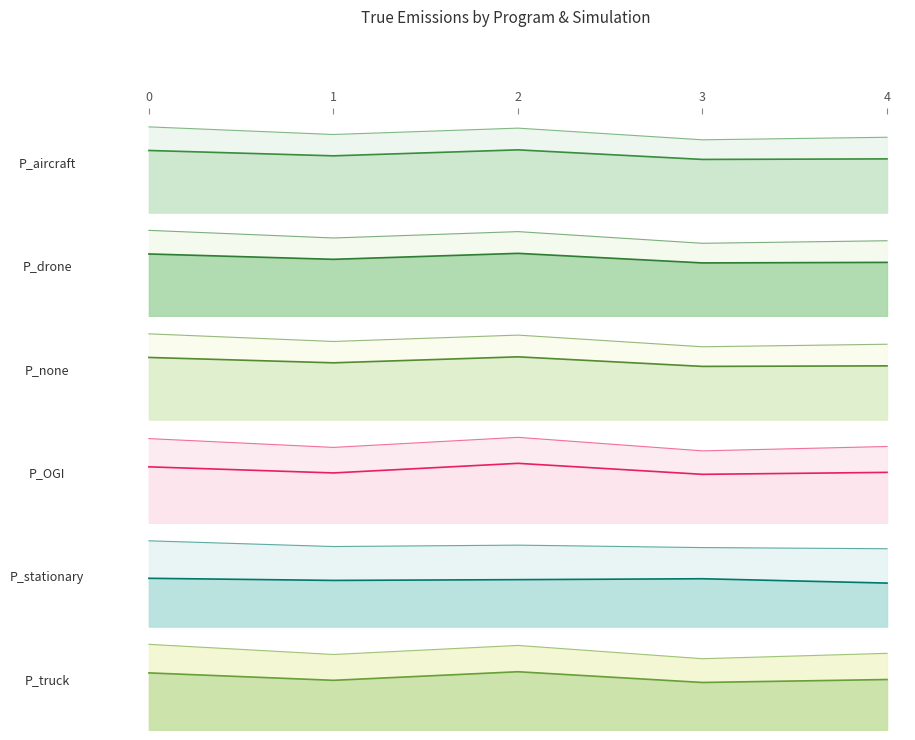

Where is the first local minimum for P_drone?

1